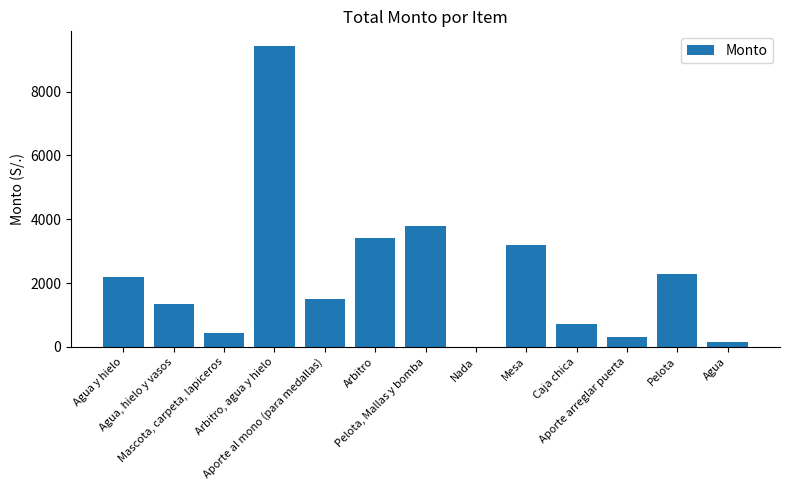

What is the greatest value displayed?

9420